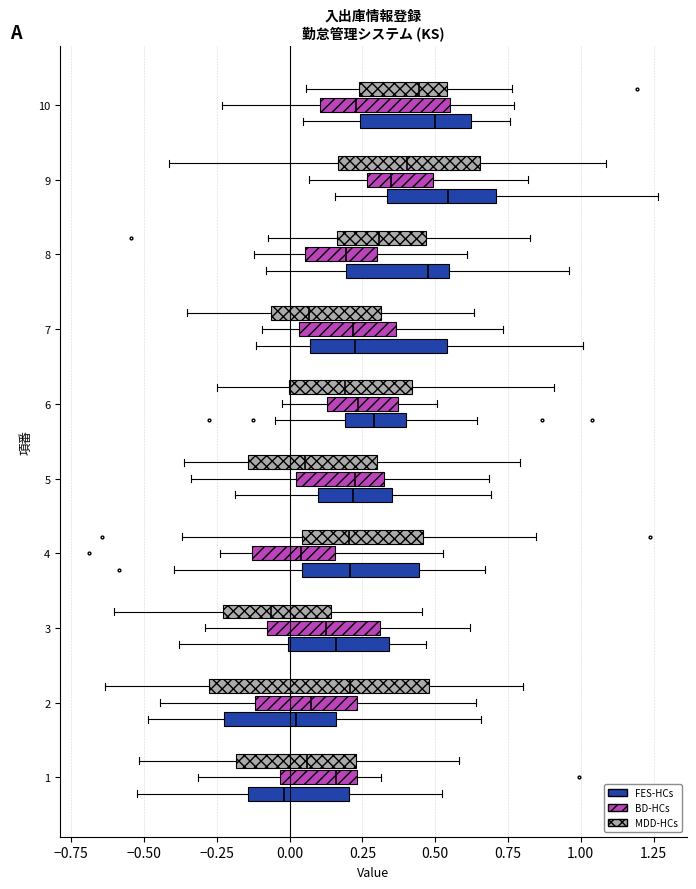

Where does the left whisker of the box for 7 (BD-HCs) end on the x-axis? The values are not printed on the chart, so give them approximately, as read against the axis.

-0.10